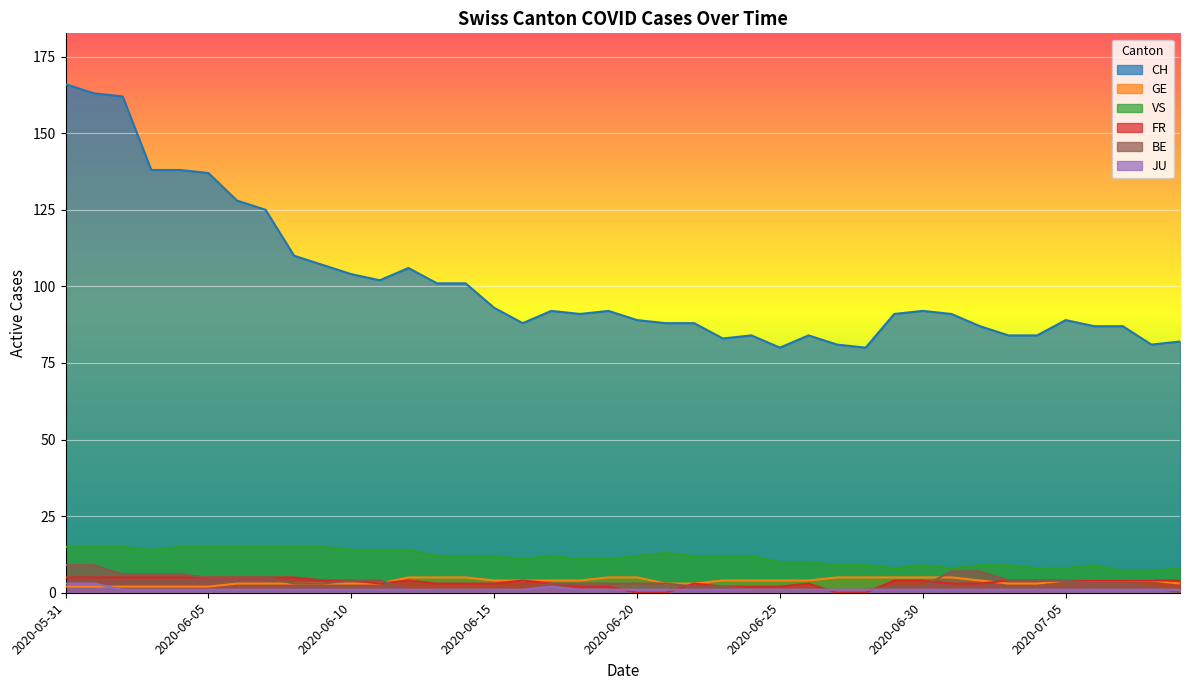

What is the difference between the second highest and second lowest values in the JU series?

2